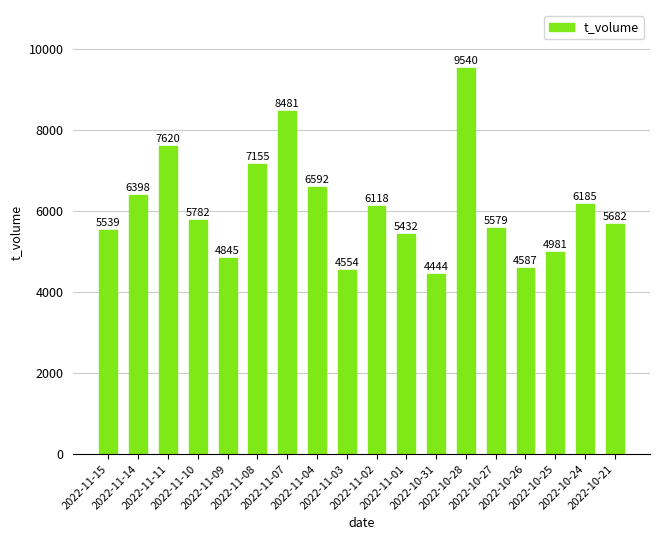

What is the value of the 5th bar from the left?

4845